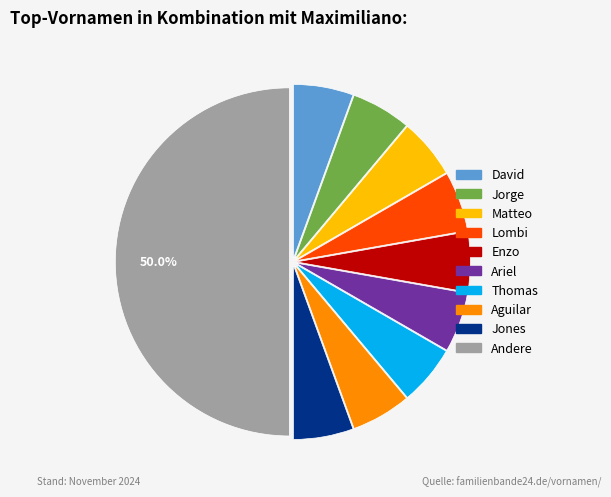

How many slices are in this pie chart?

10